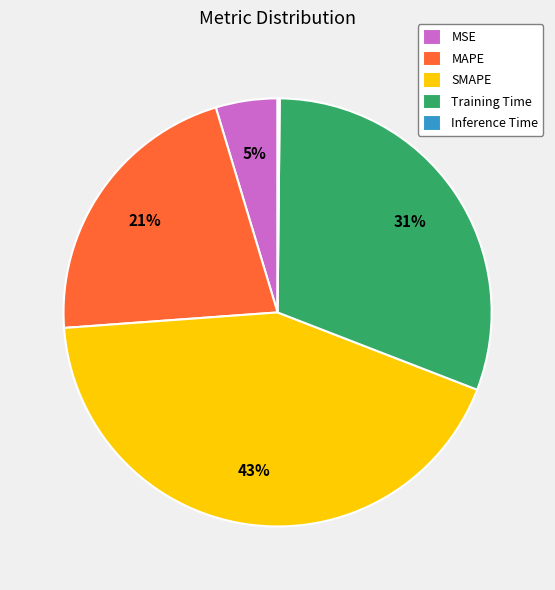

Which has a higher value, MSE or Training Time?

Training Time